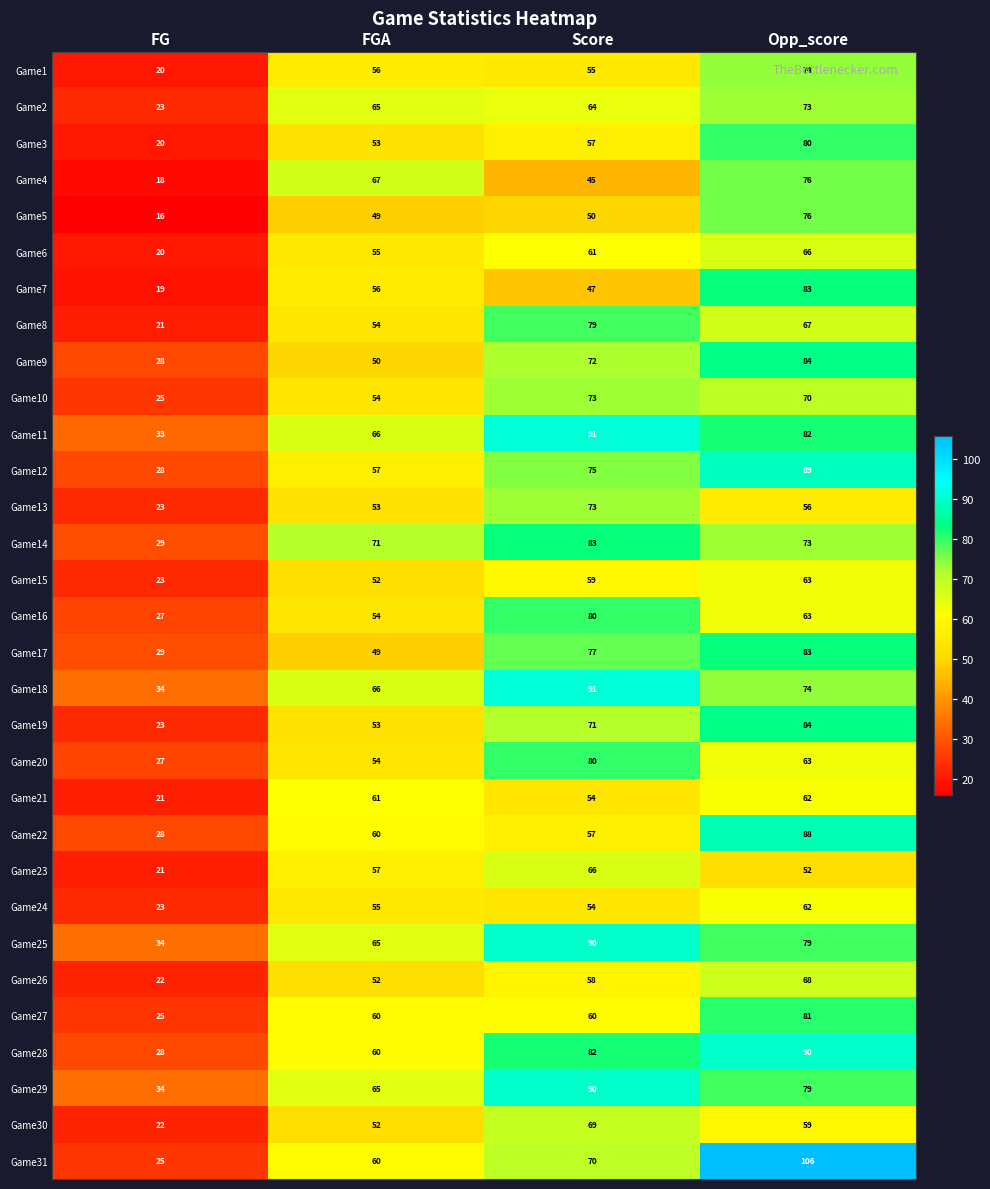

How many categories are shown in the chart?

4